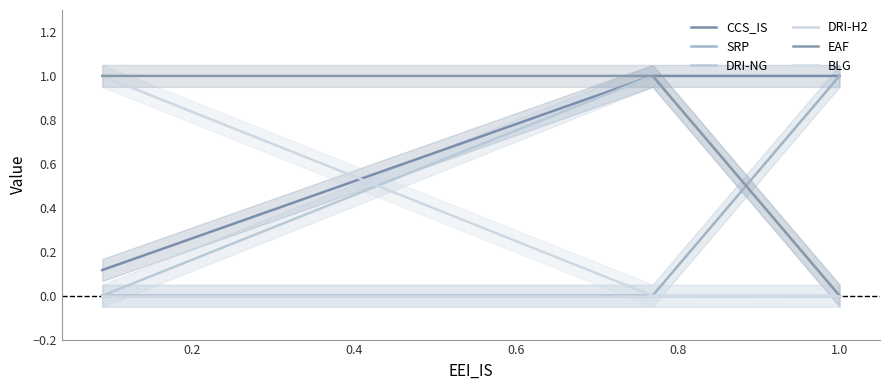

Which series has the largest total across all categories?

CCS_IS